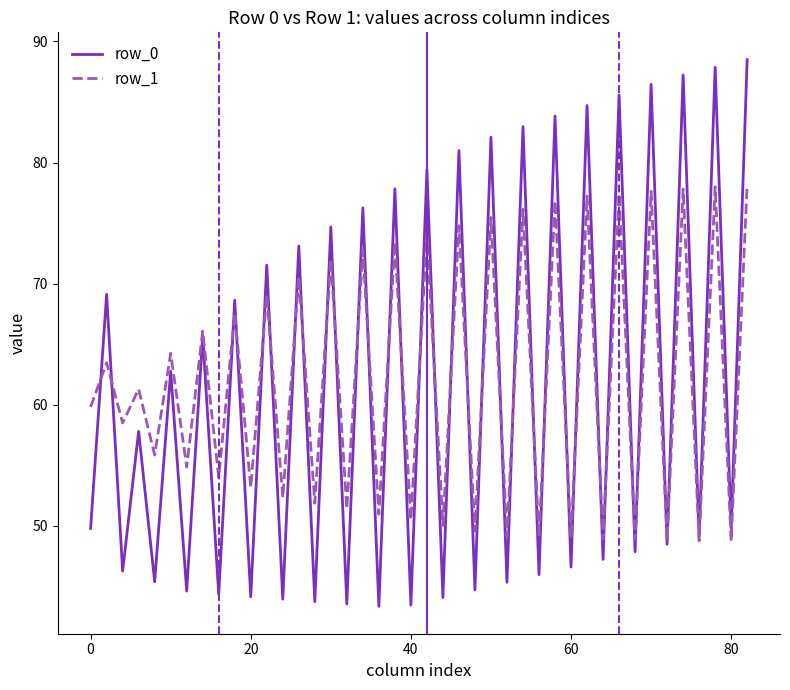

Rank the series by their maximum value, from lowest to highest.

row_1, row_0